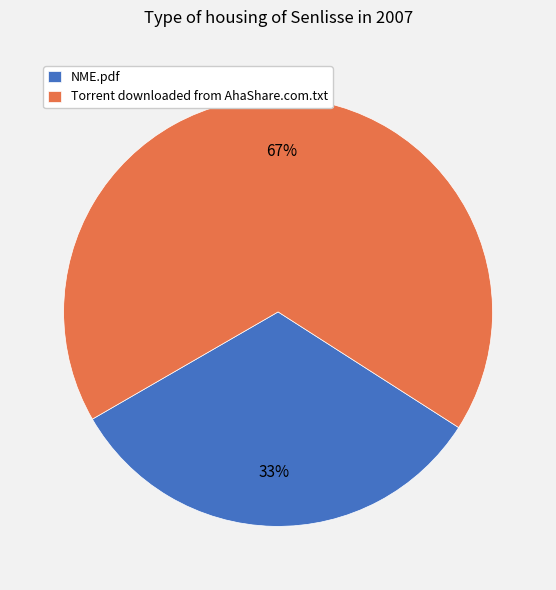

Is the sum of NME.pdf and Torrent downloaded from AhaShare.com.txt greater than half?

Yes